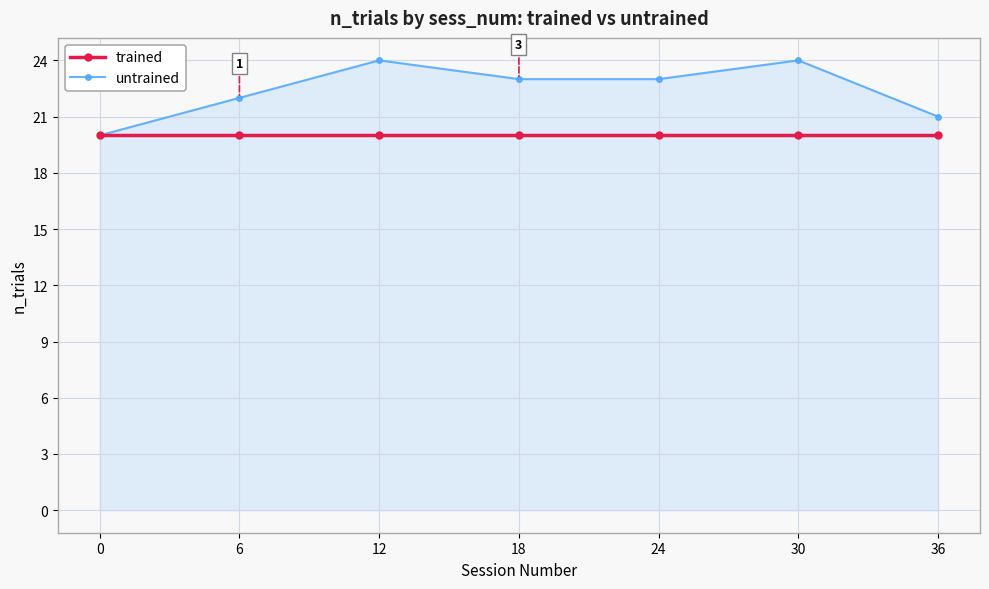

True or false: trained has a value of 20 at 6.

True